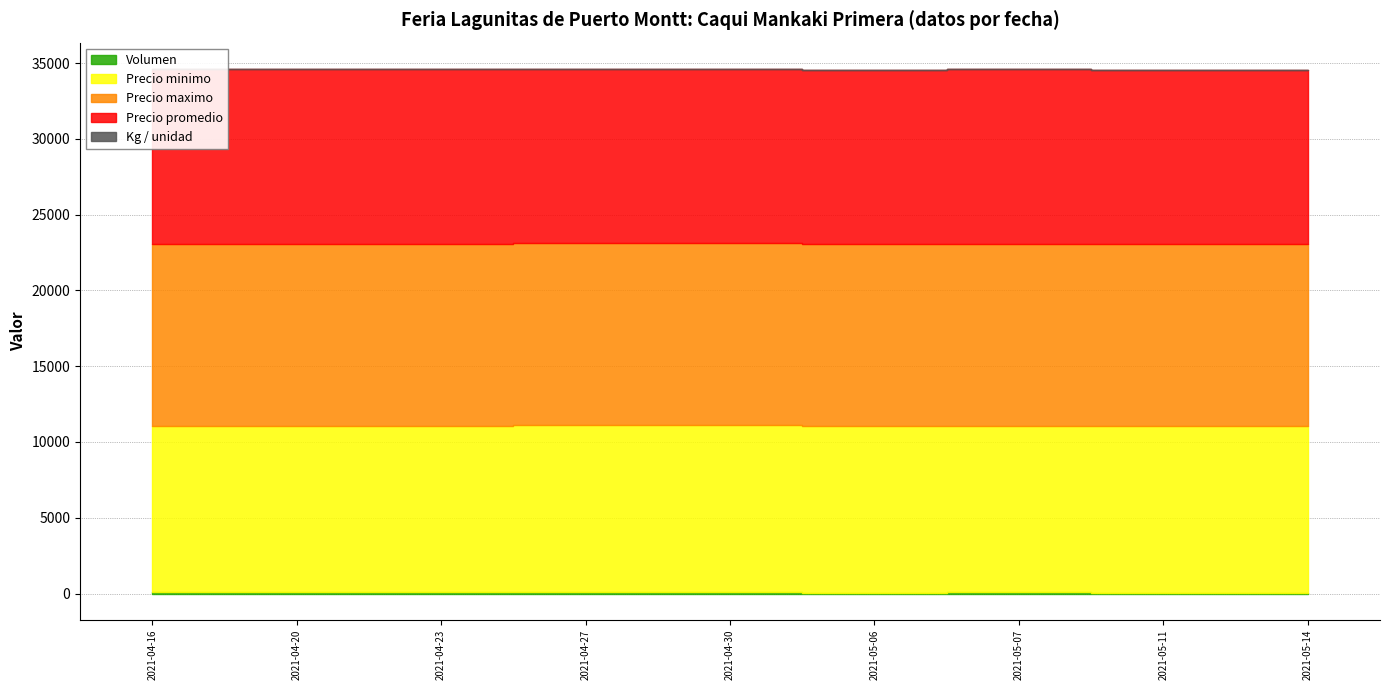

What is the difference between the highest and lowest values at 2021-04-20?

11999